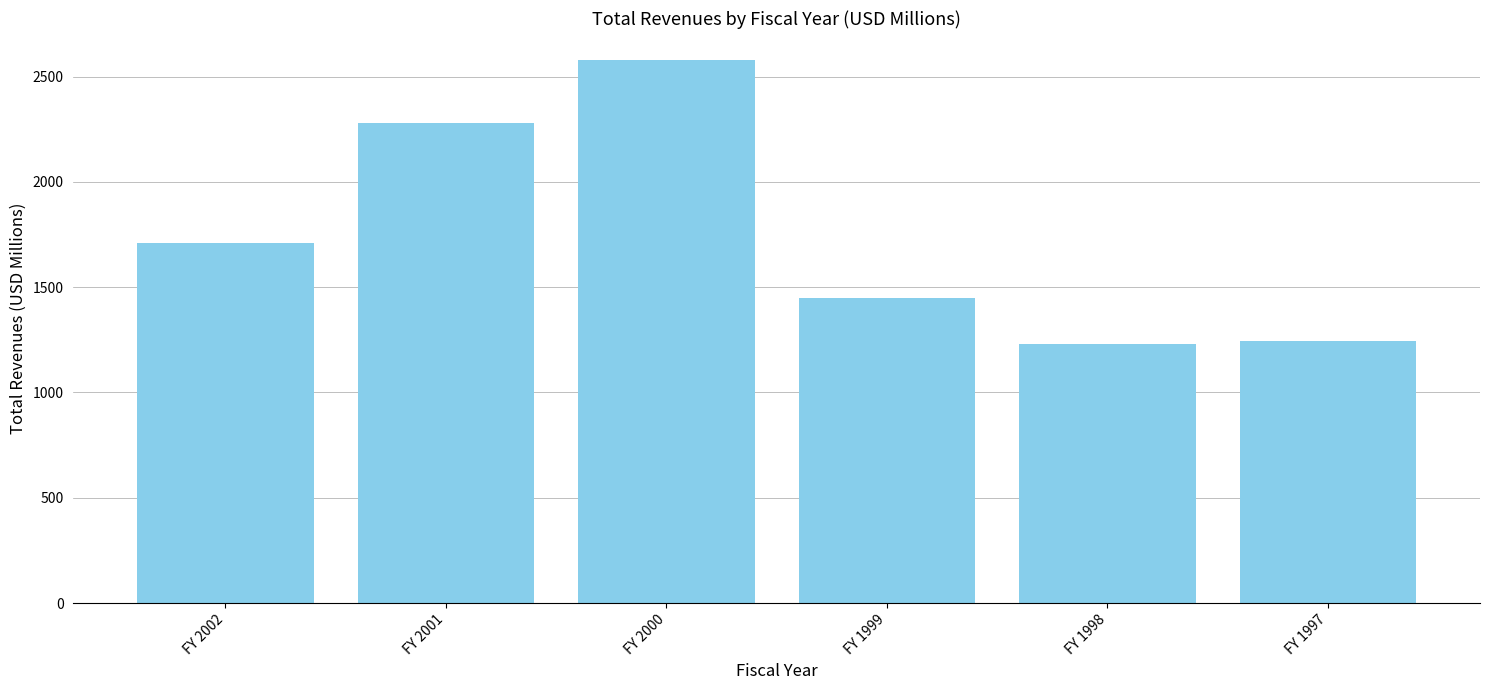

How many bars are there in total?

6